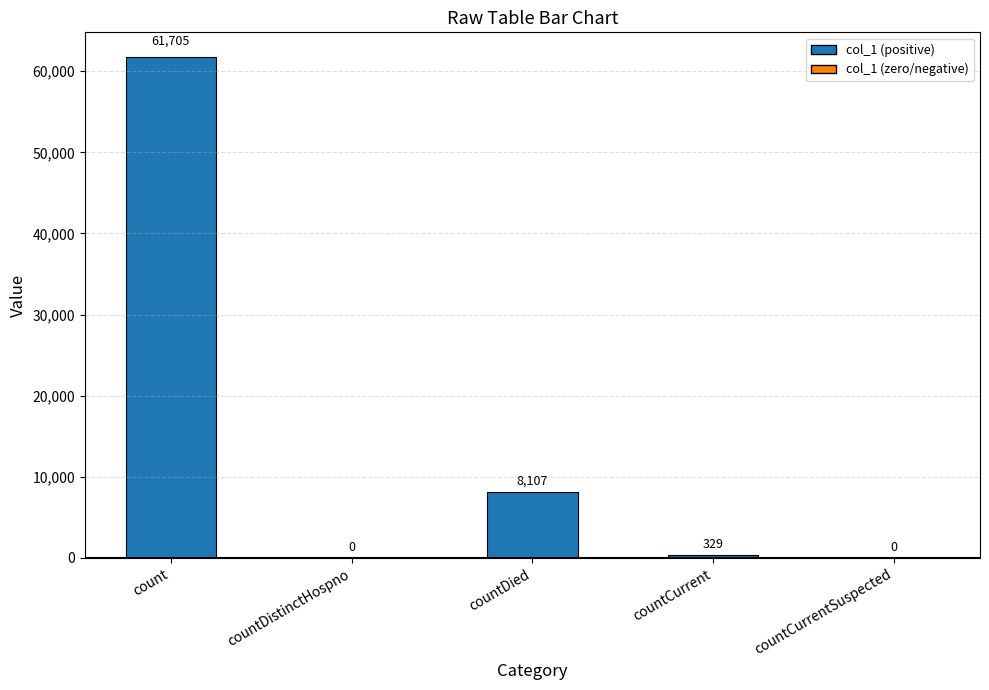

The value at count is 61705. True or false?

True